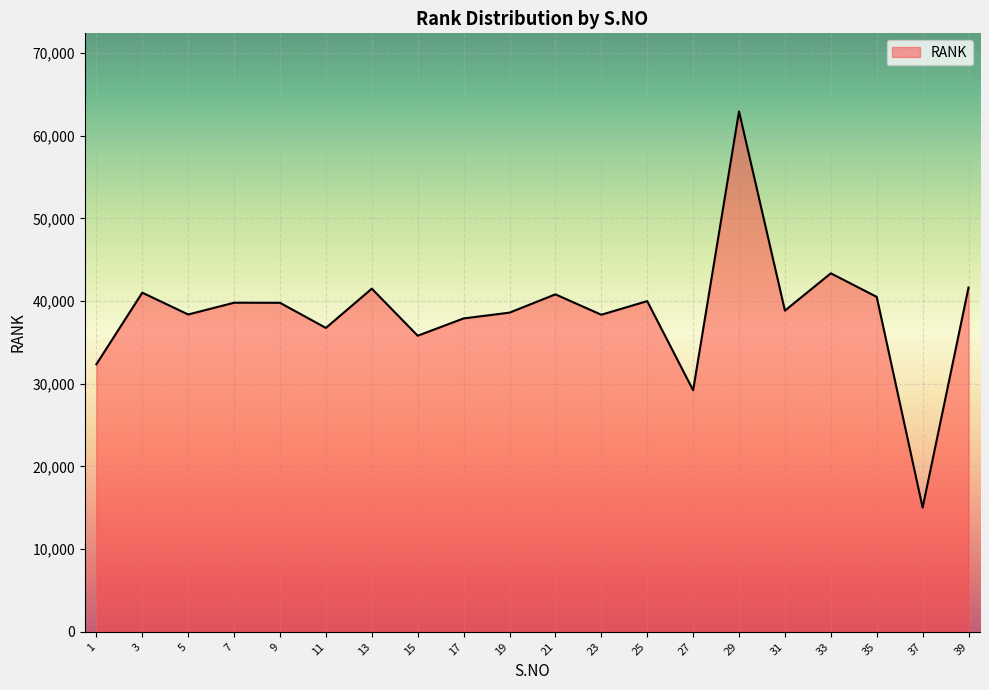

What is the minimum value shown in the chart?

15024